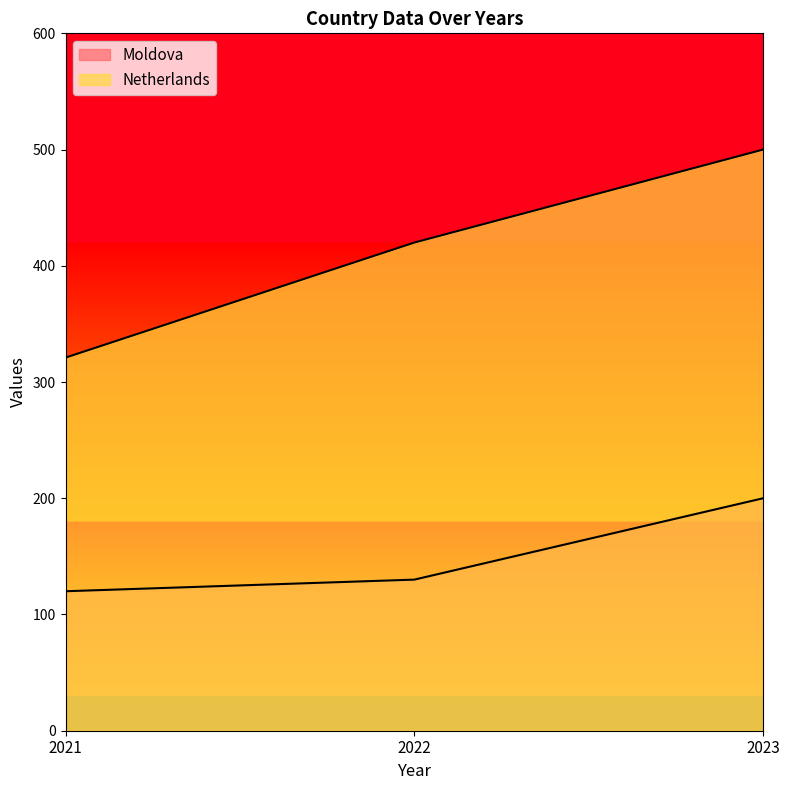

What is the maximum value shown in the chart?

500